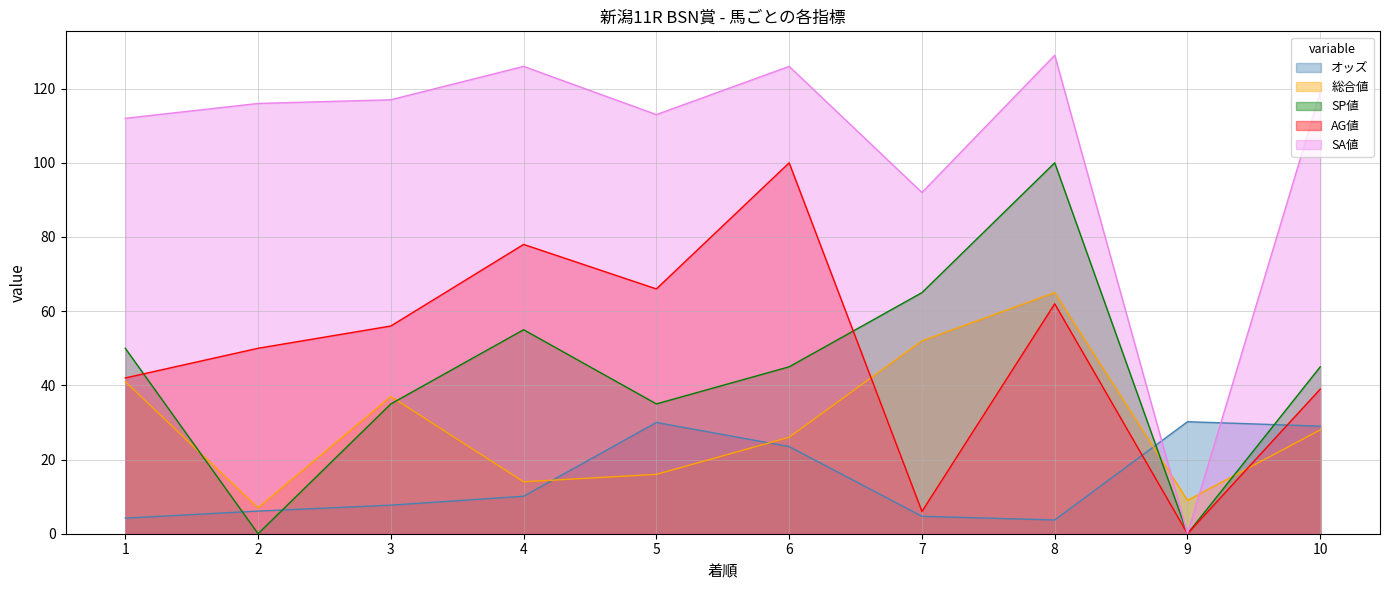

Which series changed the most between 3 and 10?

オッズ